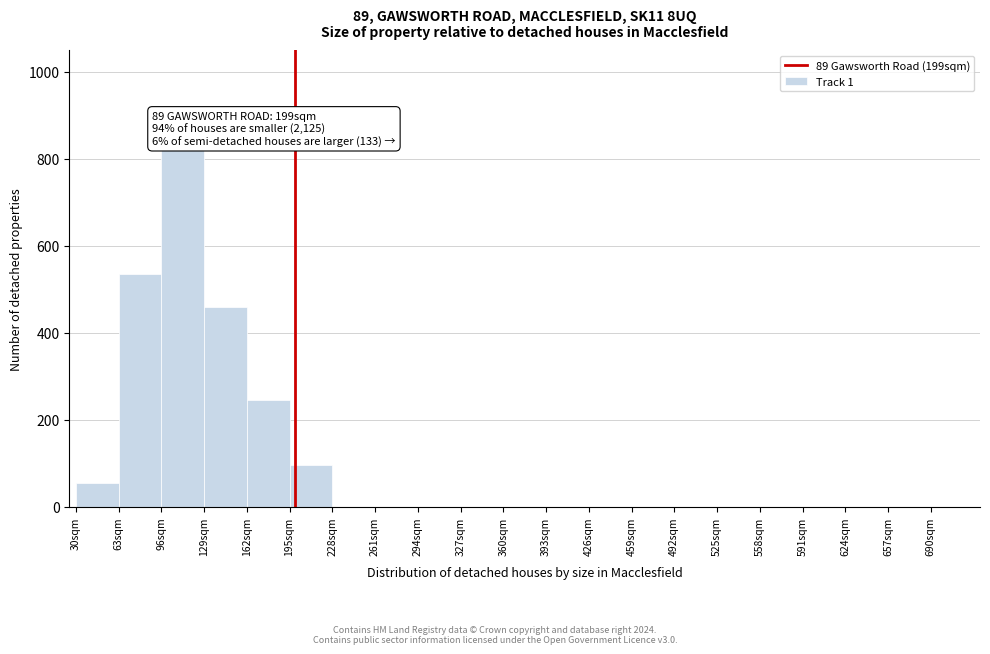

Over which range of the x-axis is the bar tallest?

96 to 129